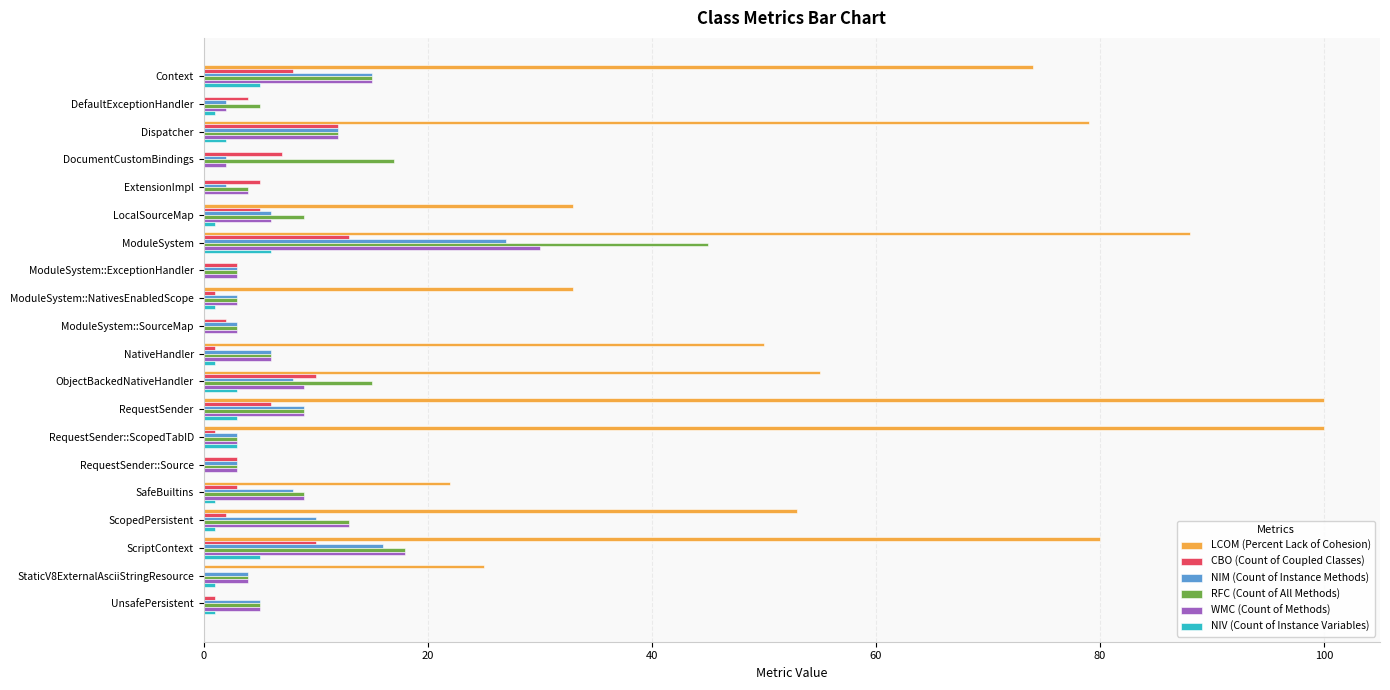

Between ModuleSystem and RequestSender::ScopedTabID, which series saw the biggest shift?

RFC (Count of All Methods)